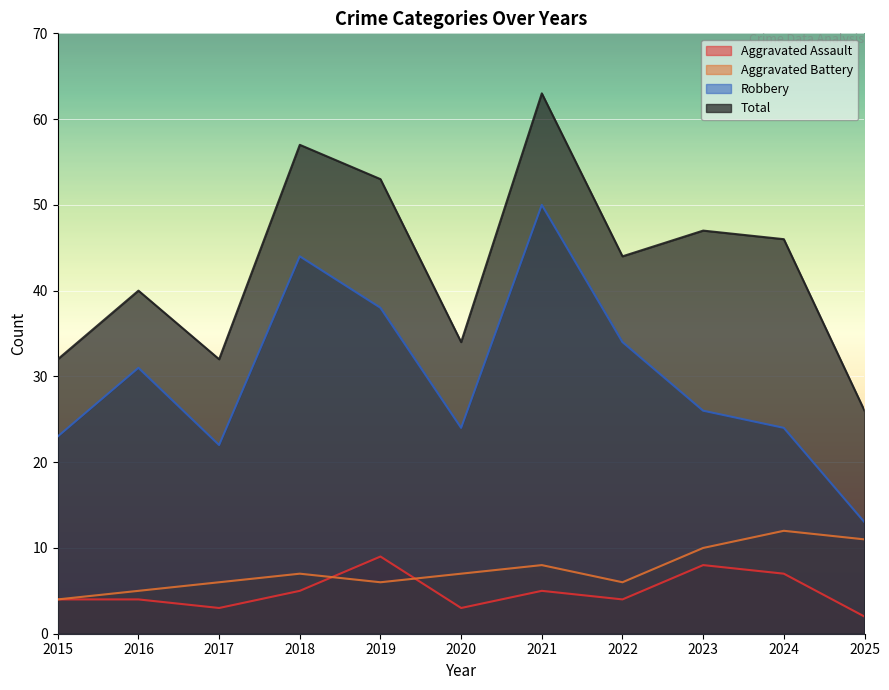

What is the highest value of the Aggravated Battery series?

12